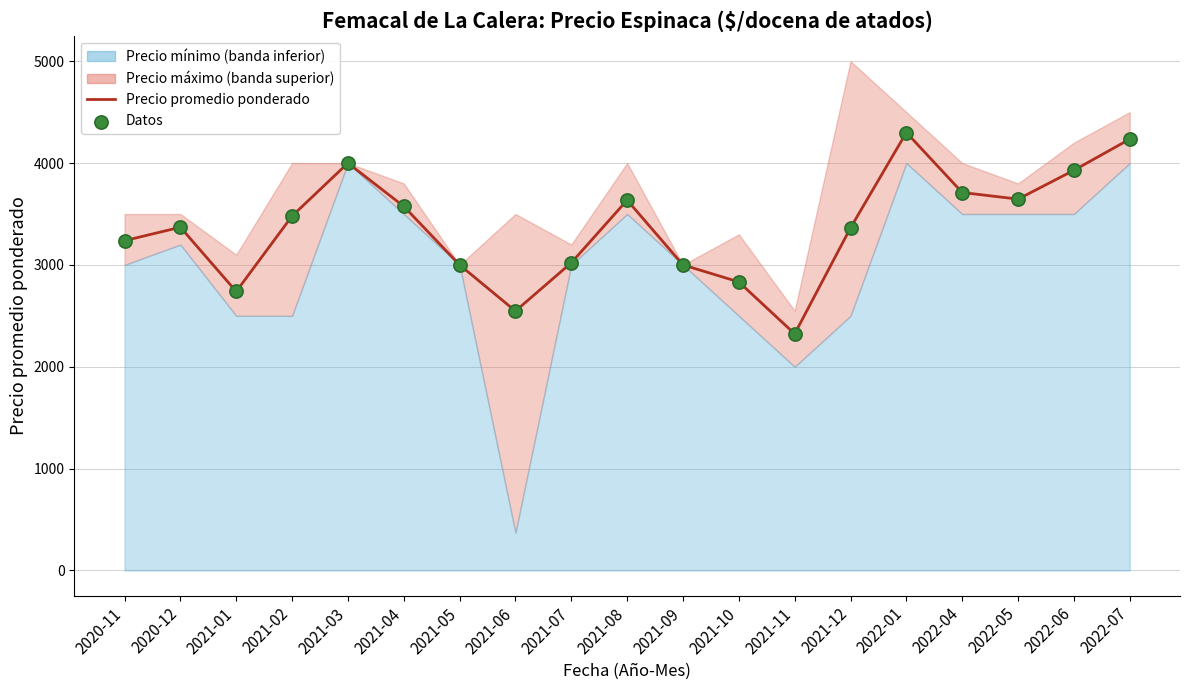

What is the change in value from 2021-03 to 2021-05?

-1000